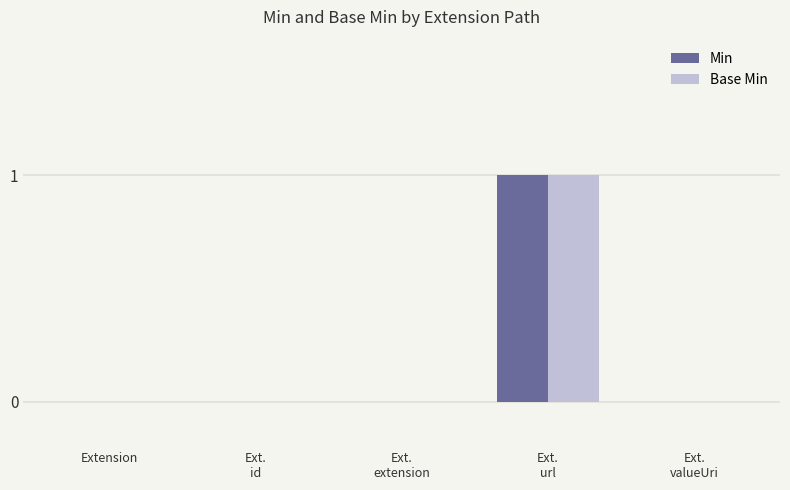

The value of Base Min at Extension is 0. True or false?

True